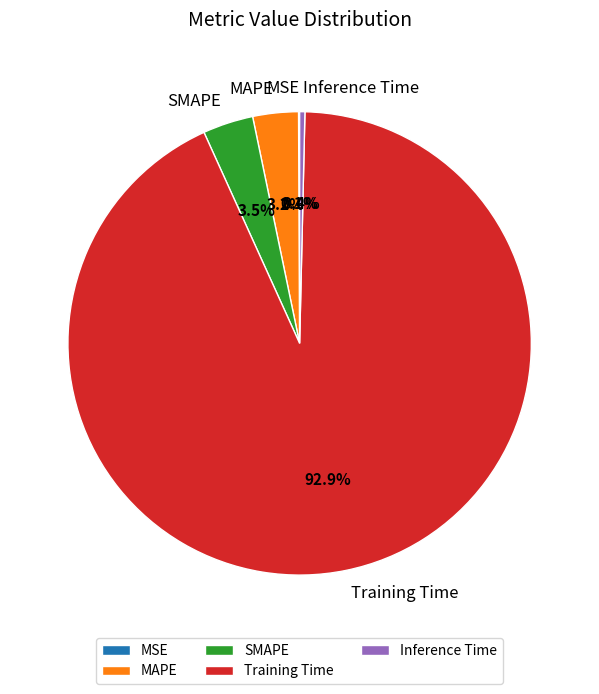

To the nearest percent, what portion does Training Time represent?

93%